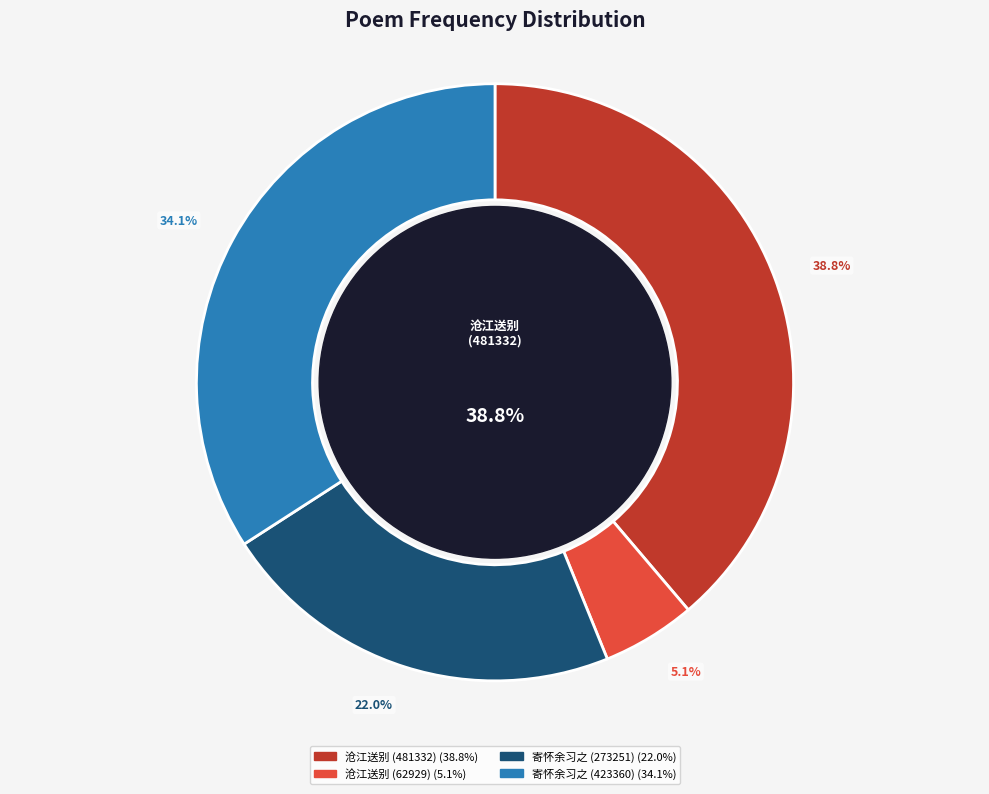

How many slices are in this pie chart?

4